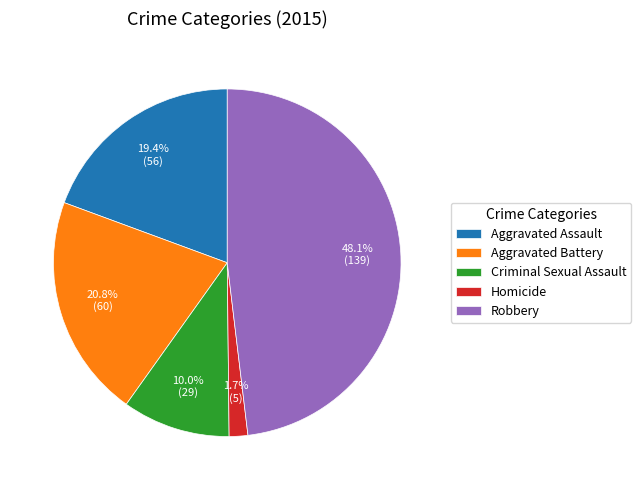

Is there any slice that represents more than half of the pie?

No